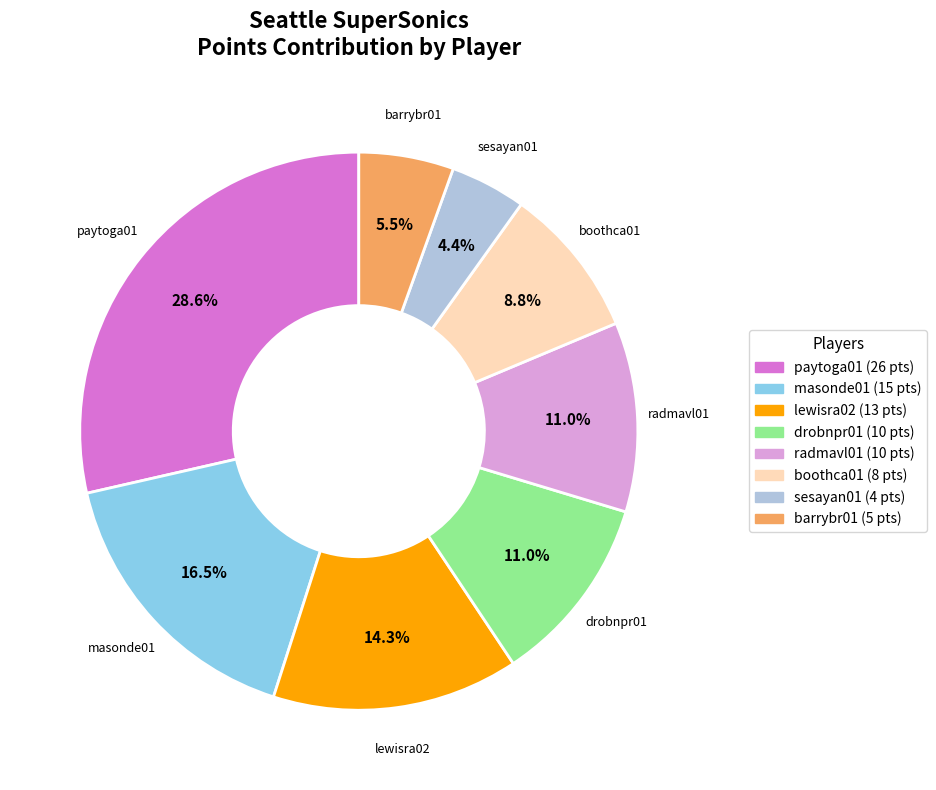

The paytoga01 slice represents 29% of the pie. True or false?

True